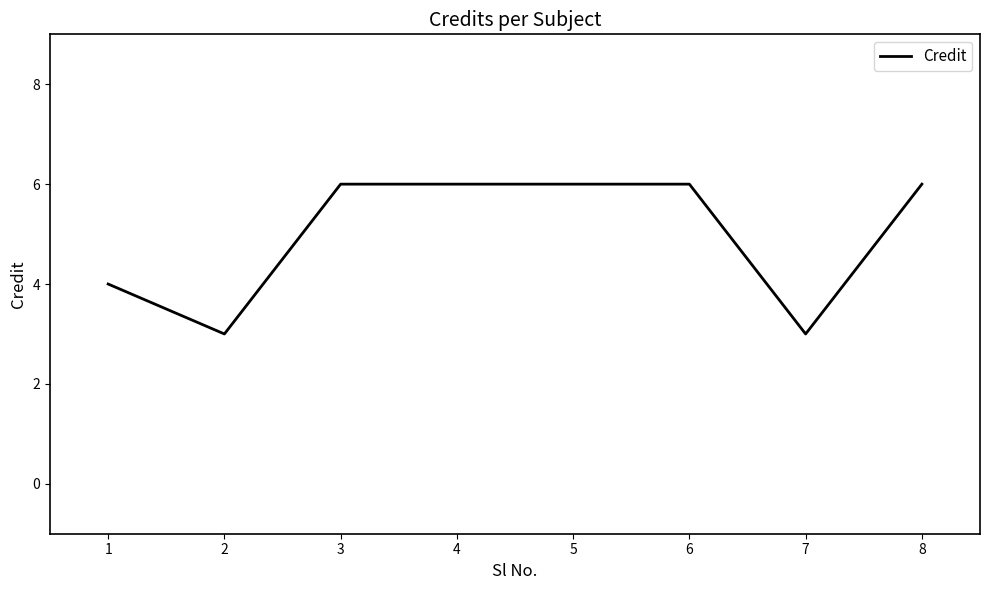

What is the maximum value shown in the chart?

6